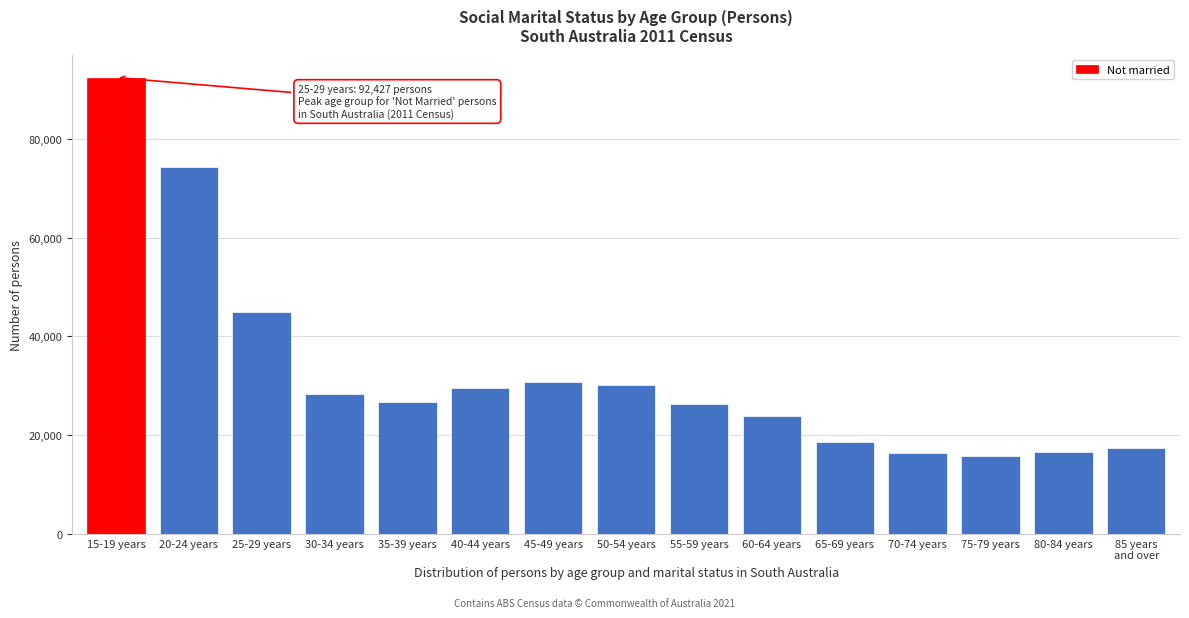

Between 55-59 years and 40-44 years, which is larger?

40-44 years